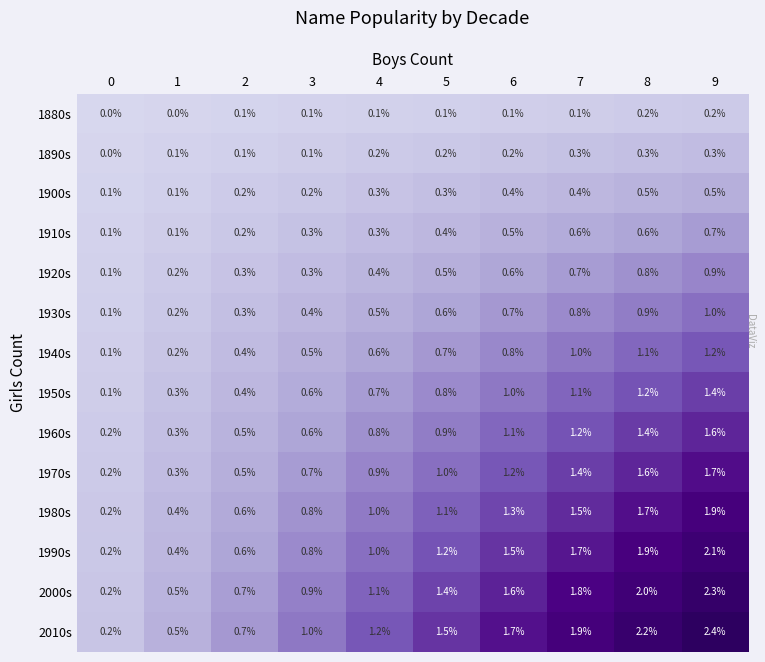

Between 0 and 4, which series saw the biggest shift?

2010s